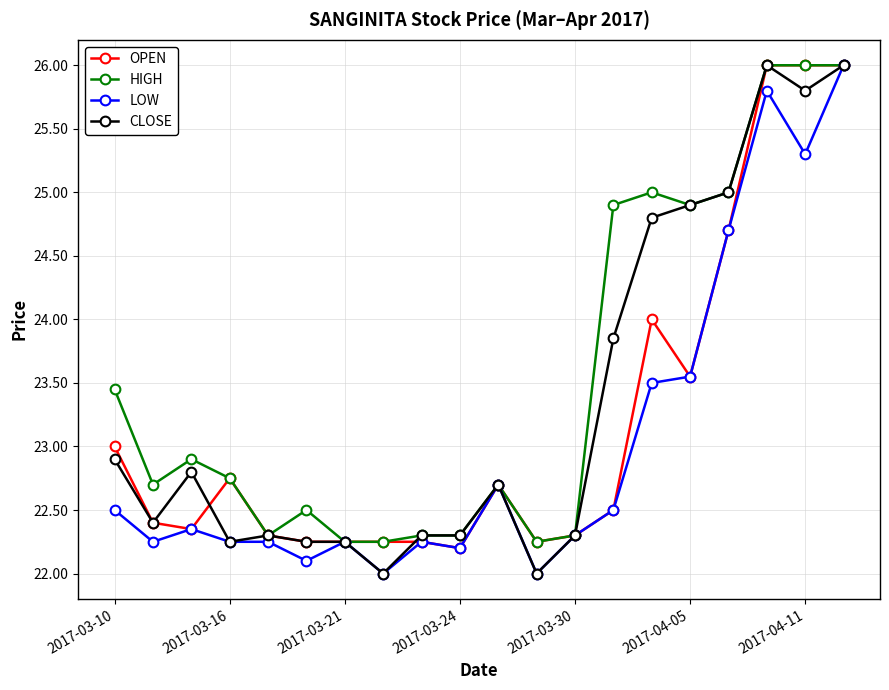

What is the value of the OPEN point at the 14th from the left?

22.5